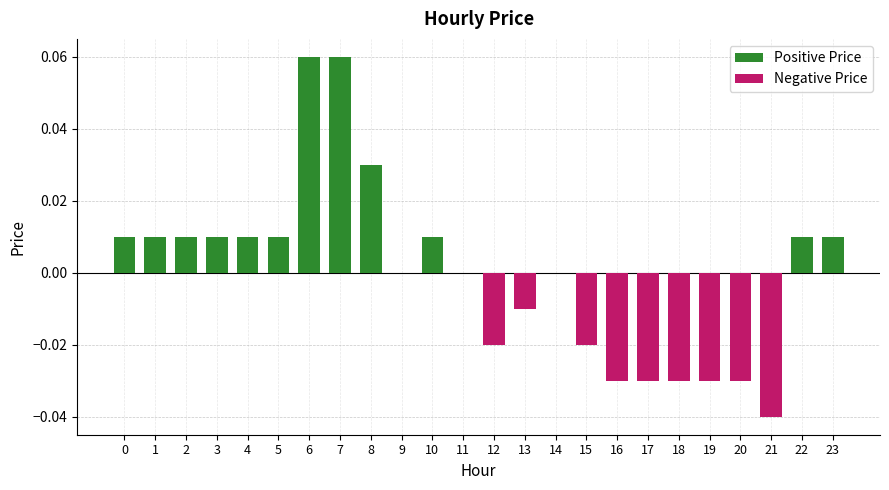

What is the difference between the maximum and minimum values in the Positive Price series?

0.1